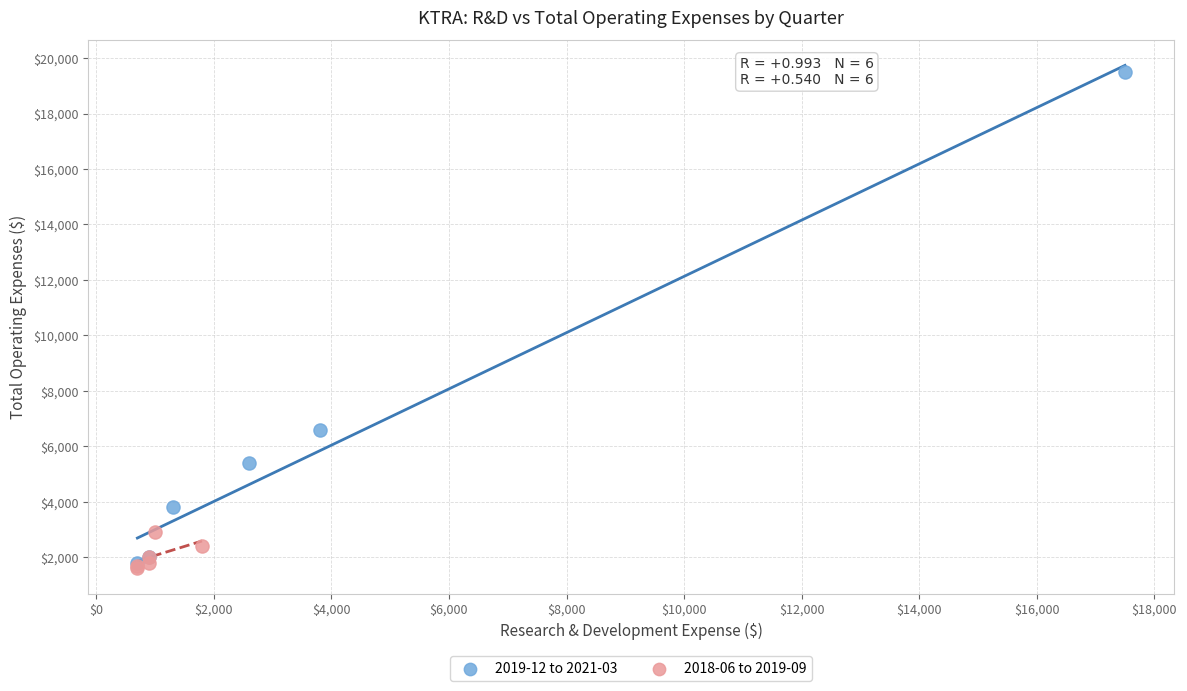

Which series has the largest Y range (max minus min)?

2019-12 to 2021-03